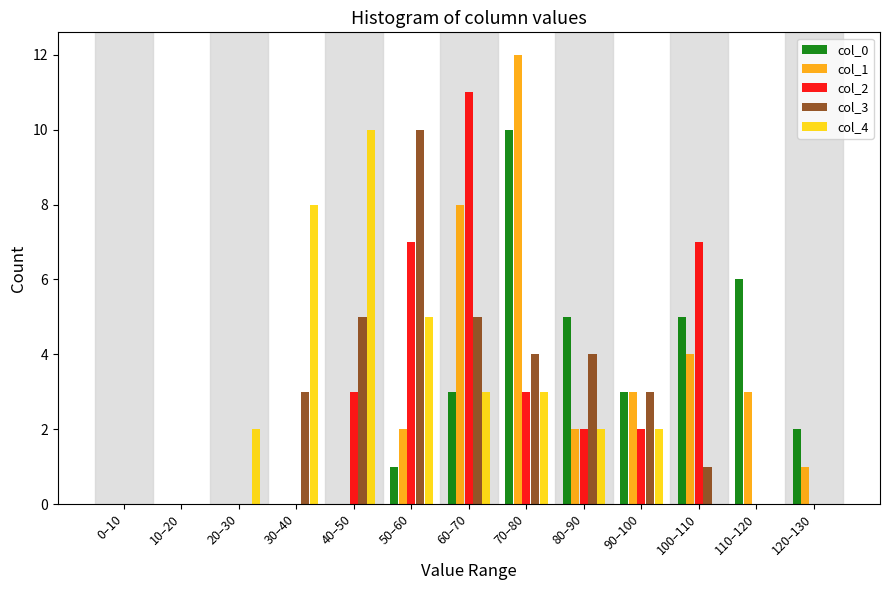

Is the value of col_2 at 60–70 greater than the value of col_4 at 100–110?

Yes